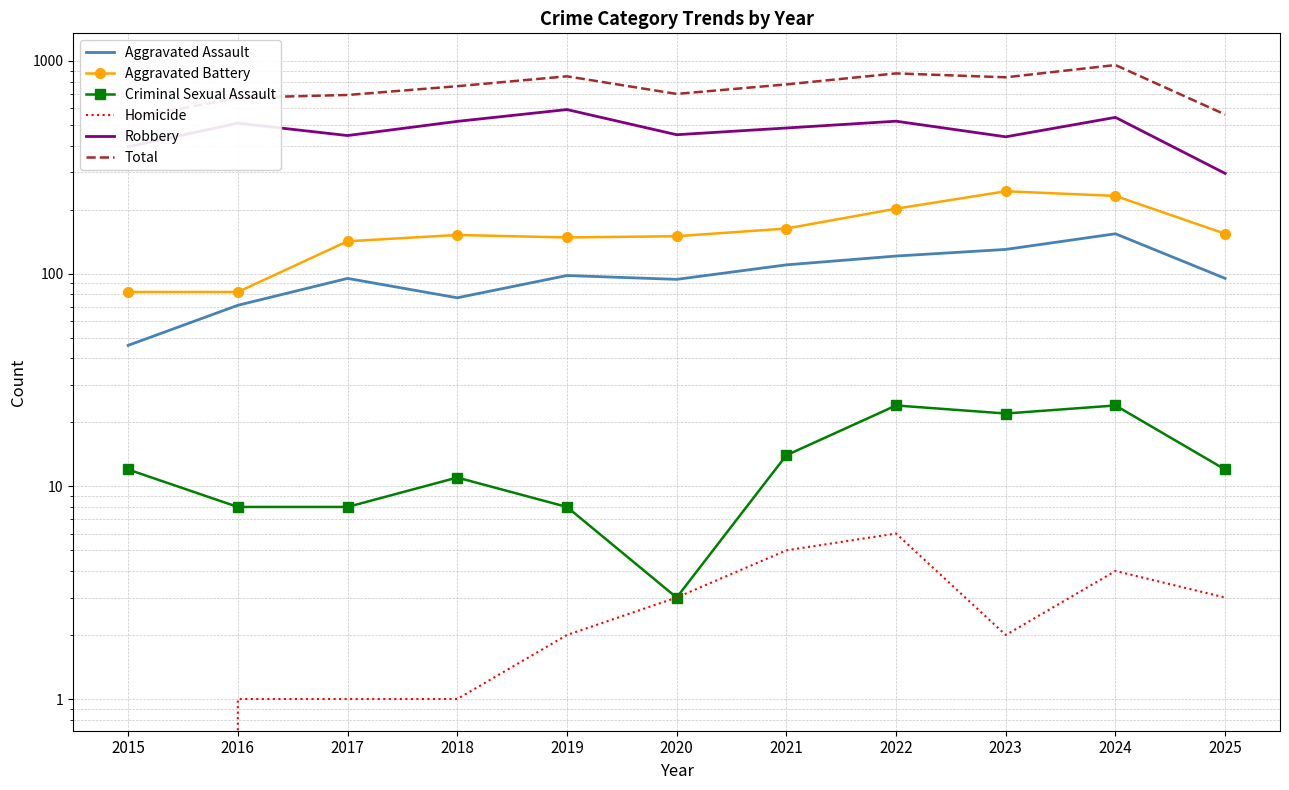

How many data points in Homicide are less than 2?

4